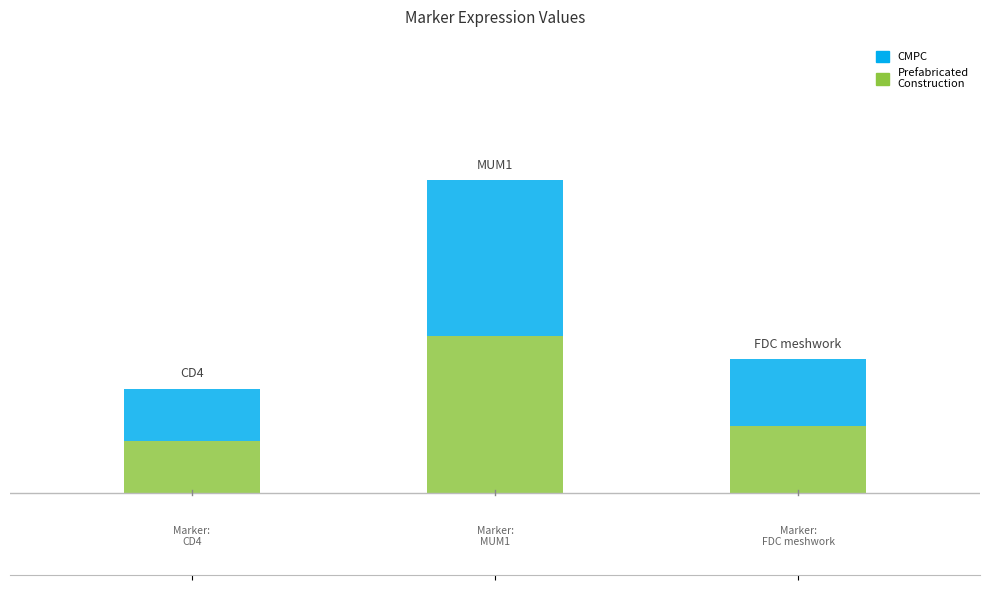

What is the difference between the maximum and second lowest values?

0.6